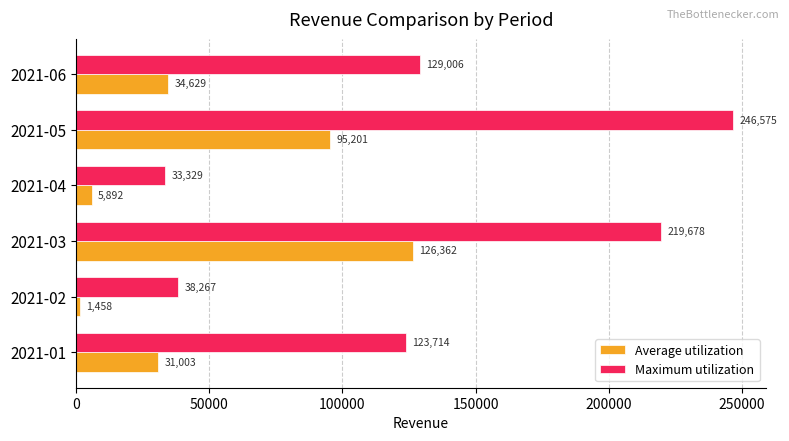

How many data points in Average utilization are less than 34629?

3